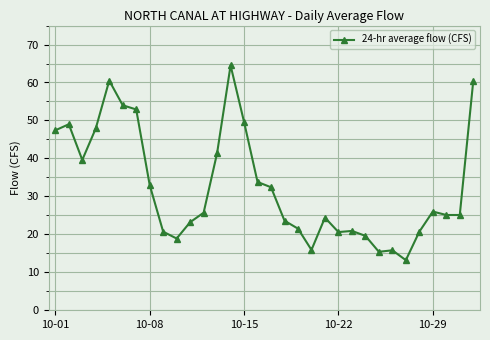

How many series are shown in this chart?

1